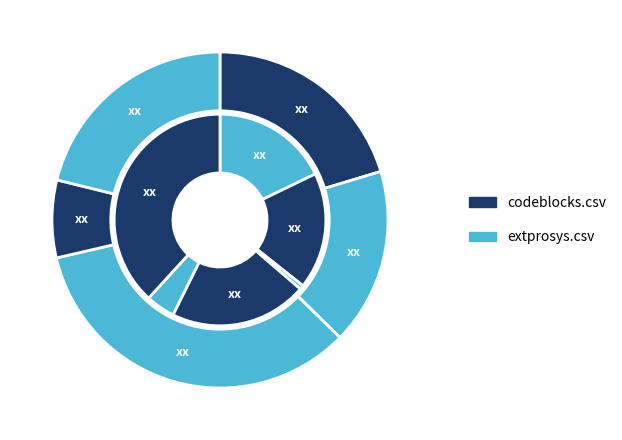

Does any single category account for the majority?

No